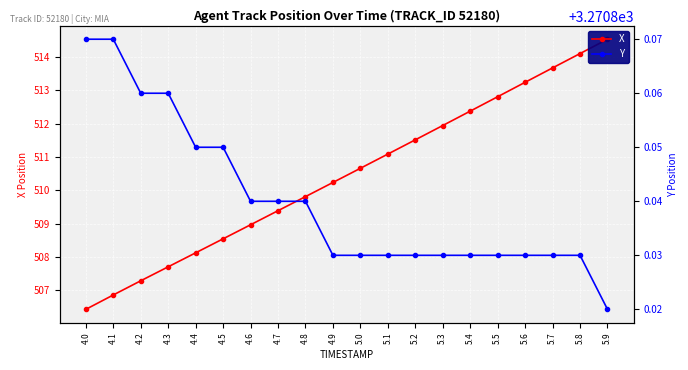

What position from the right is 4.7?

13